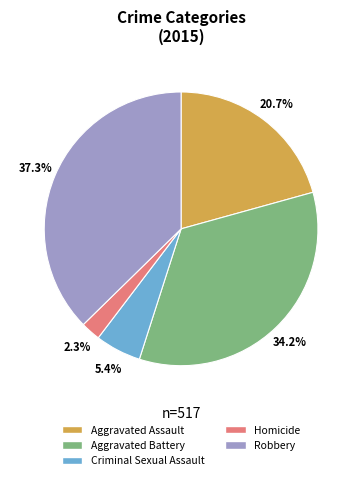

What is the smallest slice in the pie chart?

Homicide